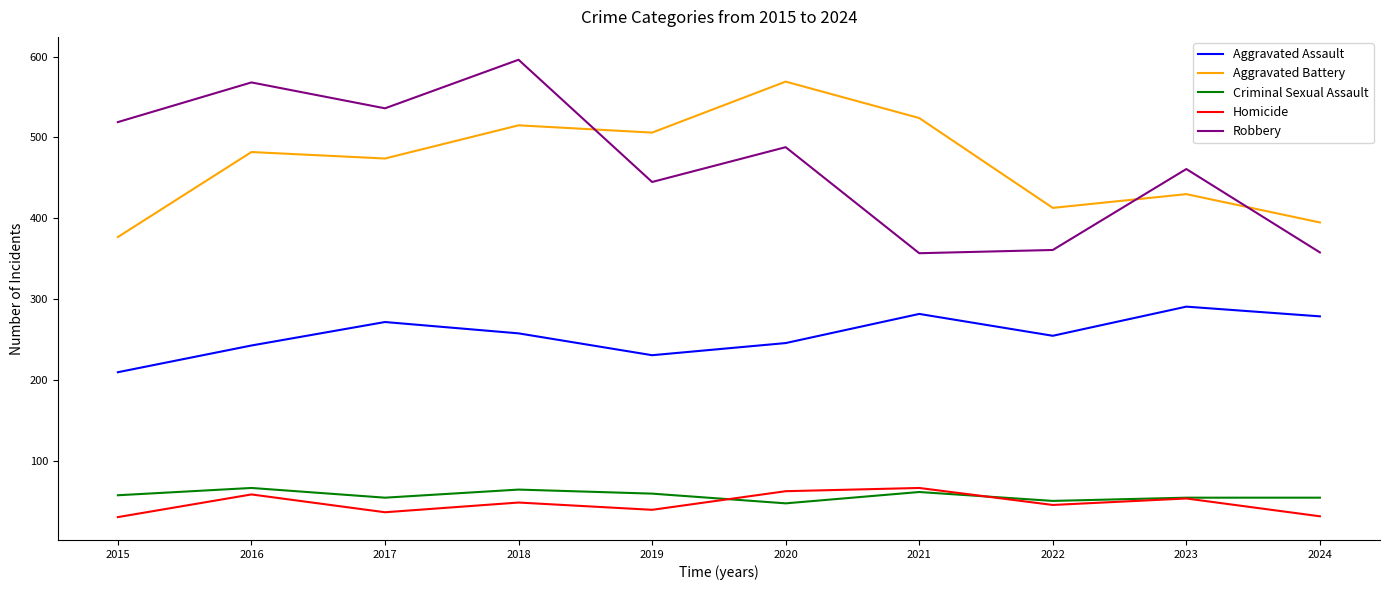

The Robbery series shows 211 at 2021. True or false?

False